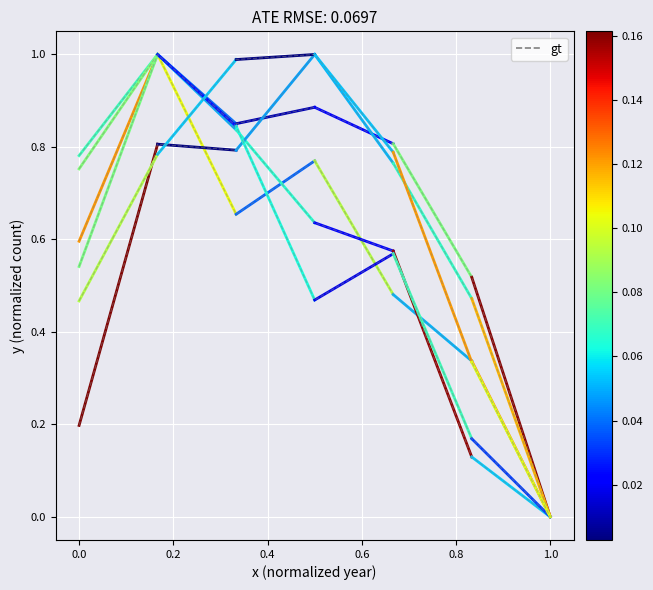

What is the label of the 5th point from the left?

0.6